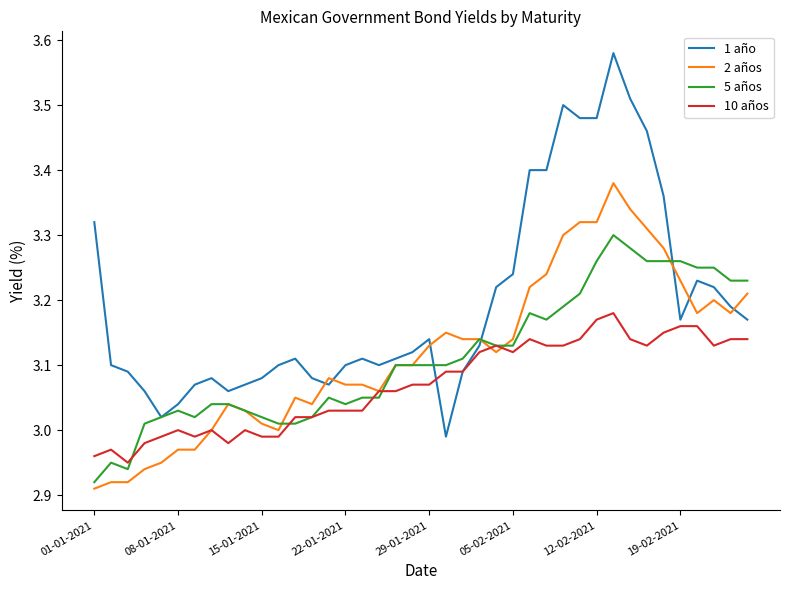

True or false: 2 años and 1 año intersect in this chart.

True